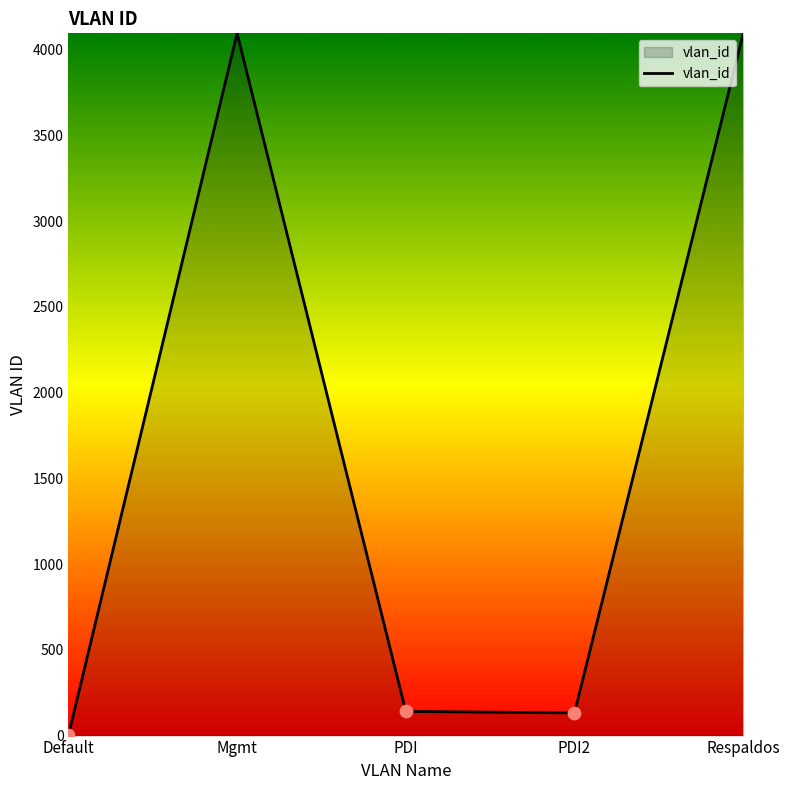

What is the change in value from Mgmt to PDI2?

-3963